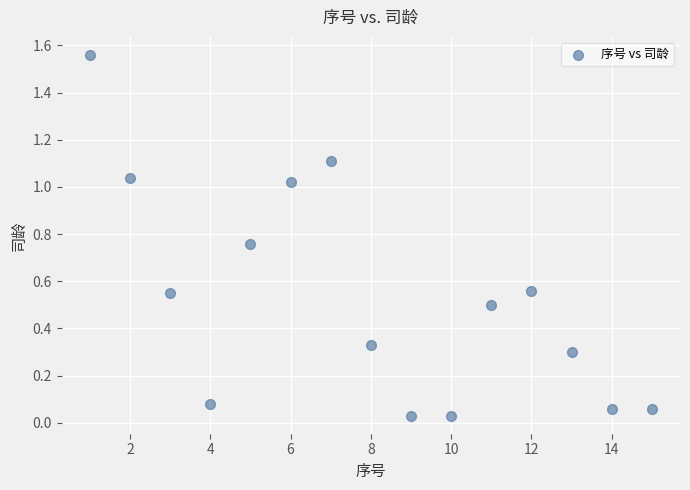

What is the range of Y values (max minus min)?

1.5